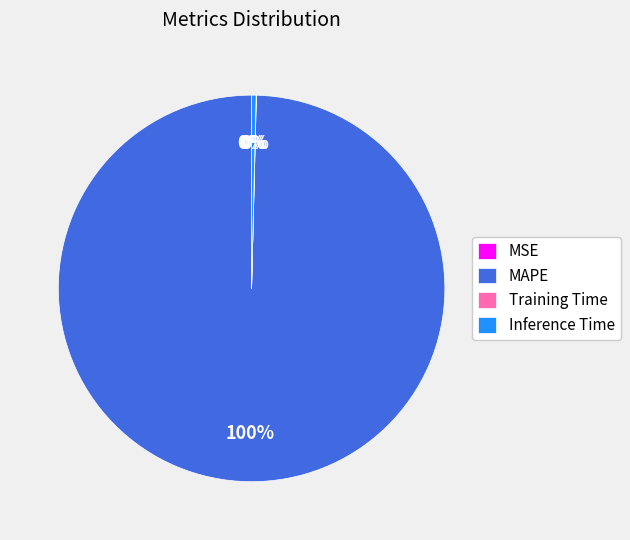

To the nearest percent, what is the difference between the largest and smallest slice percentages?

100%